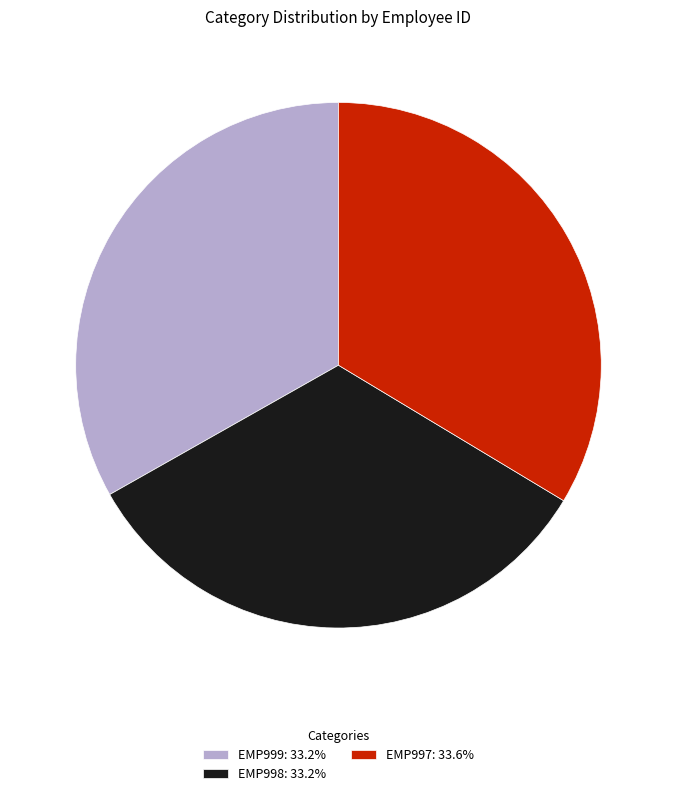

The EMP998 slice represents 44% of the pie. True or false?

False